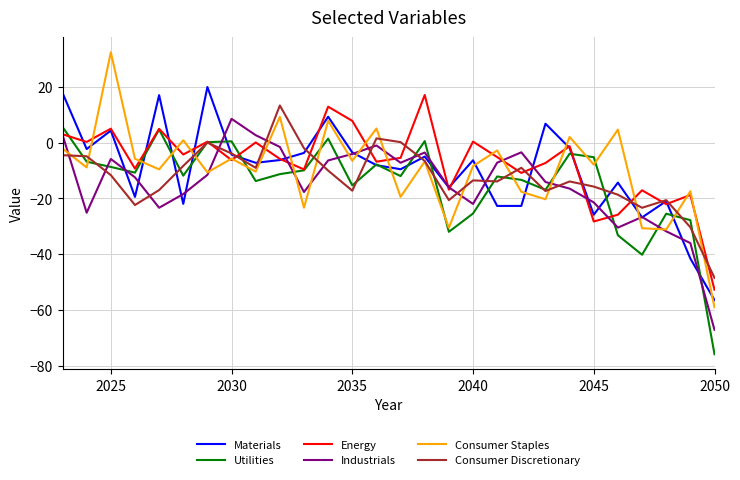

Which series has the largest range (max minus min)?

Consumer Staples